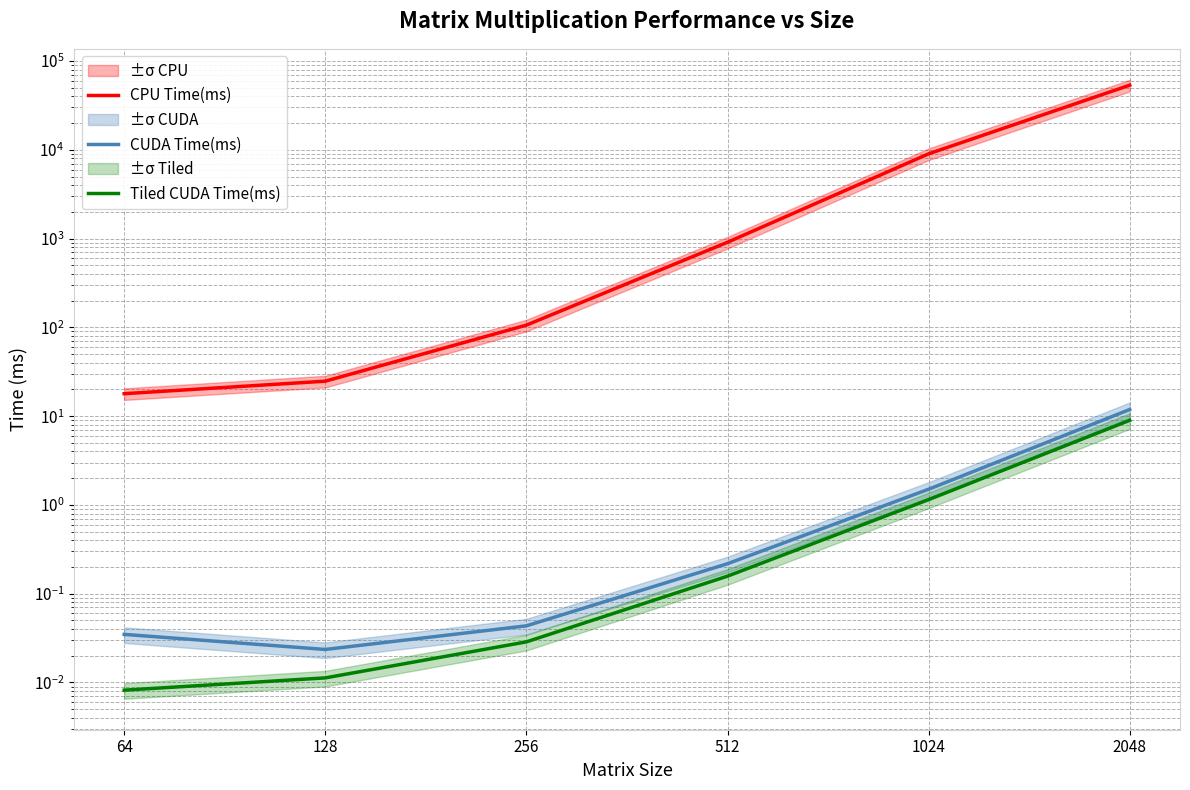

True or false: CPU Time(ms) has a value of 17.9 at 64.

True